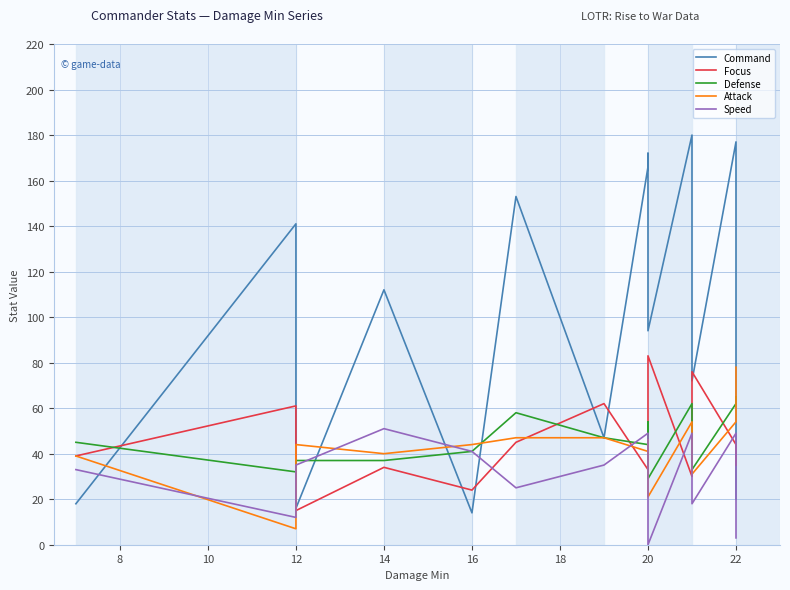

How many times do Defense and Focus cross each other?

8